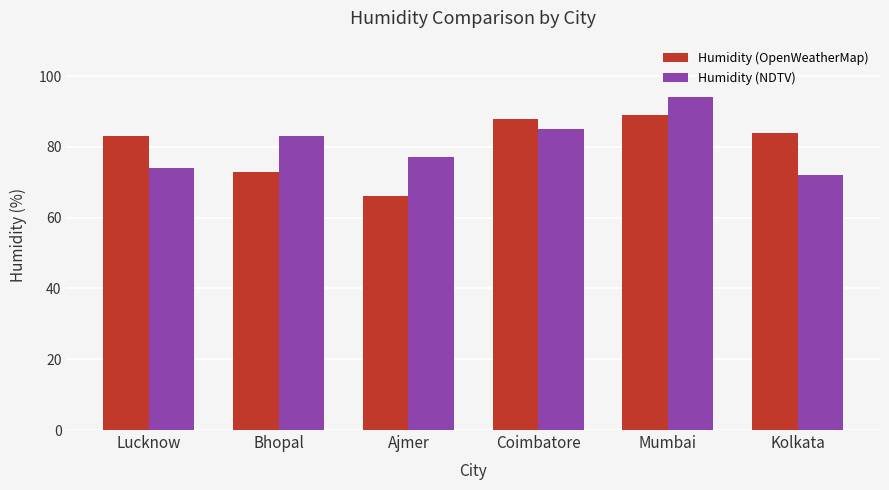

True or false: Humidity (OpenWeatherMap) has a value of 83 at Lucknow.

True